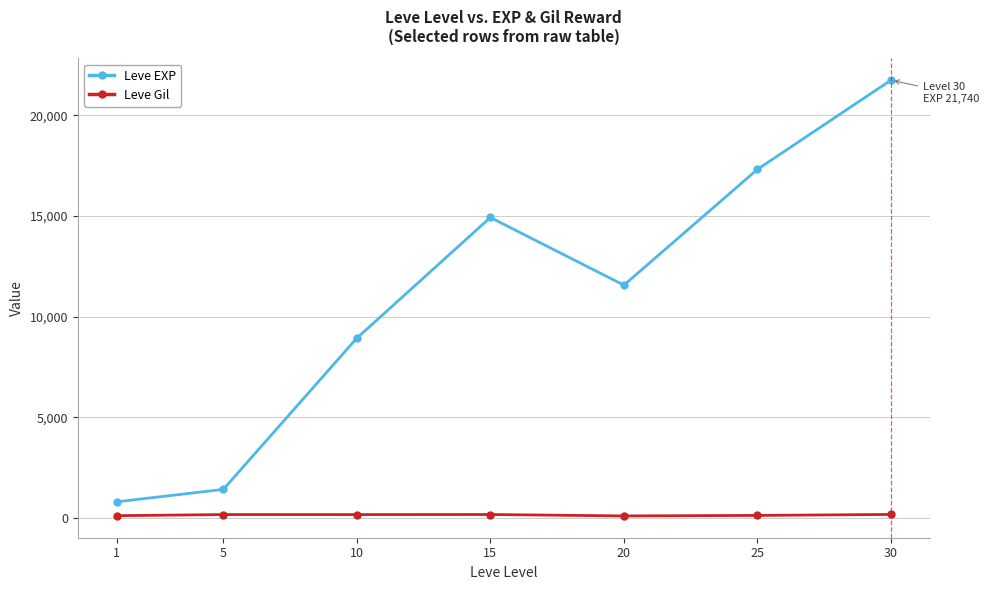

Where is the first local maximum for Leve EXP?

15